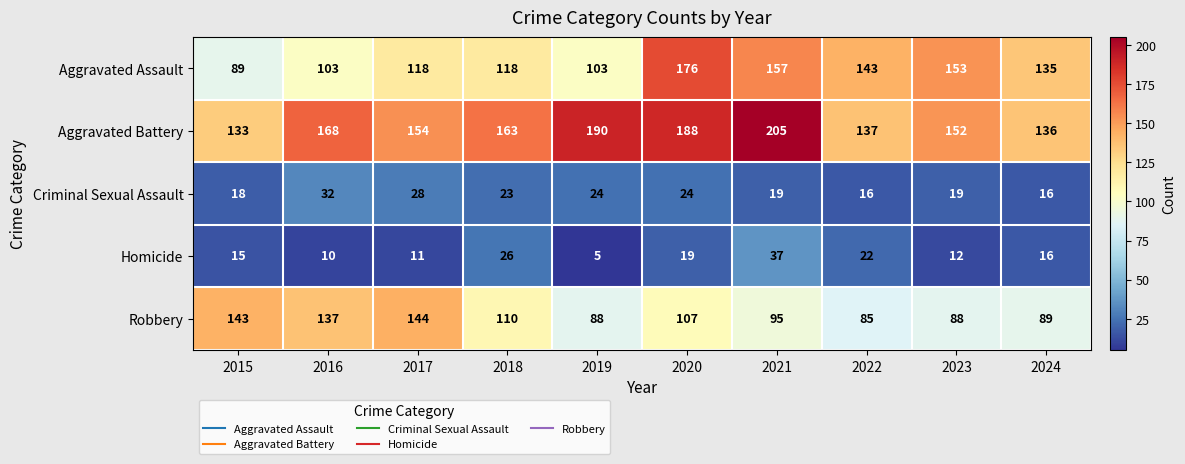

How many values in the Homicide series are below 16?

5